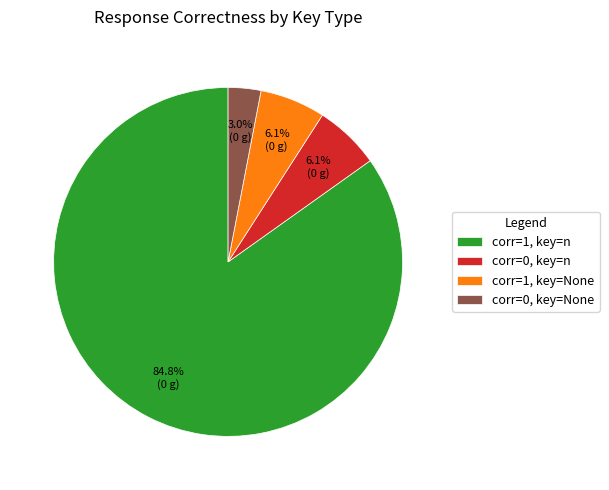

Is there a majority slice in this chart?

Yes